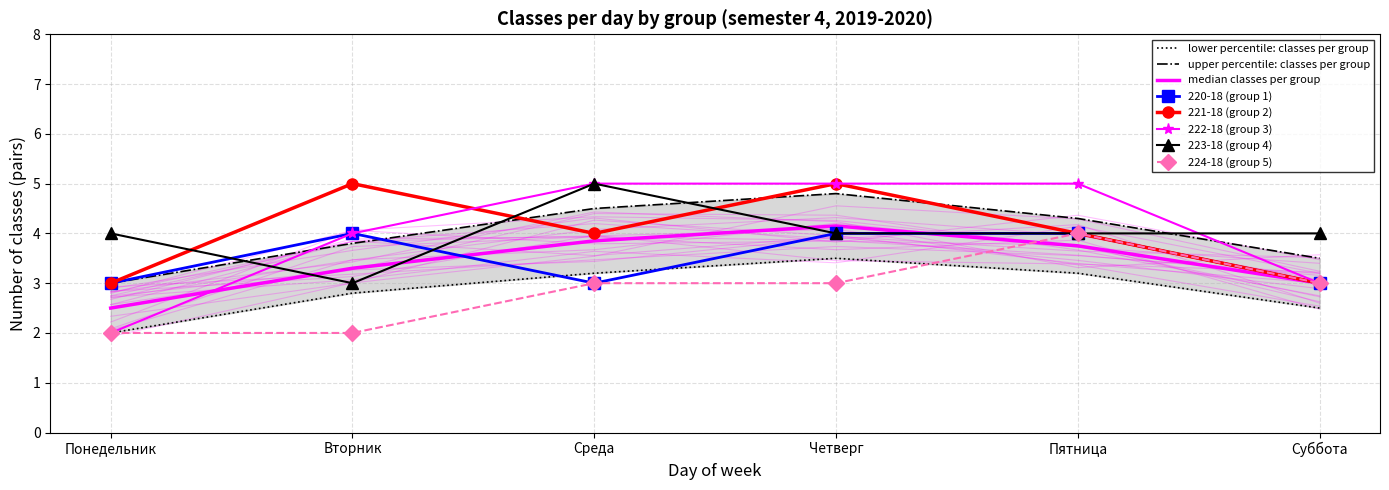

Which series ends up on top after the final intersection of 221-18 (group 2) and 222-18 (group 3)?

222-18 (group 3)